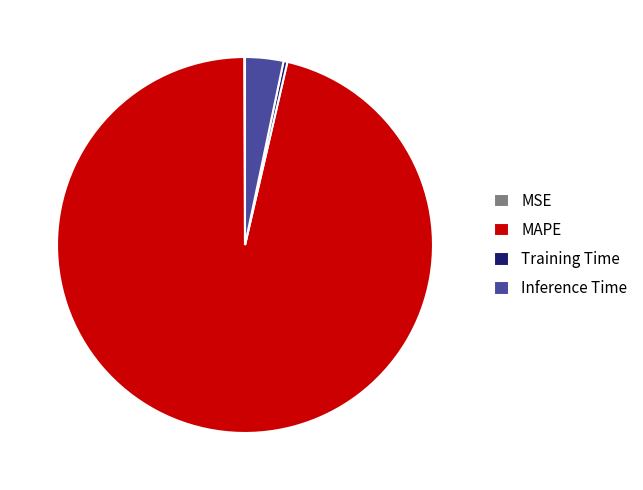

Which category has the biggest portion of the pie?

MAPE